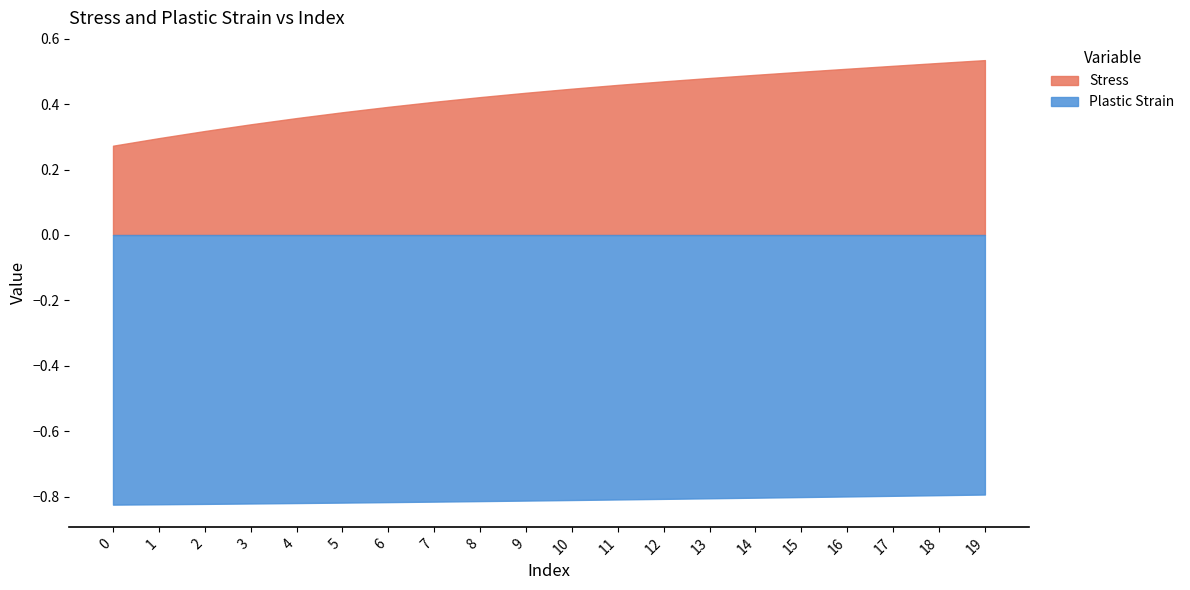

Which category has the highest value across all series?

19